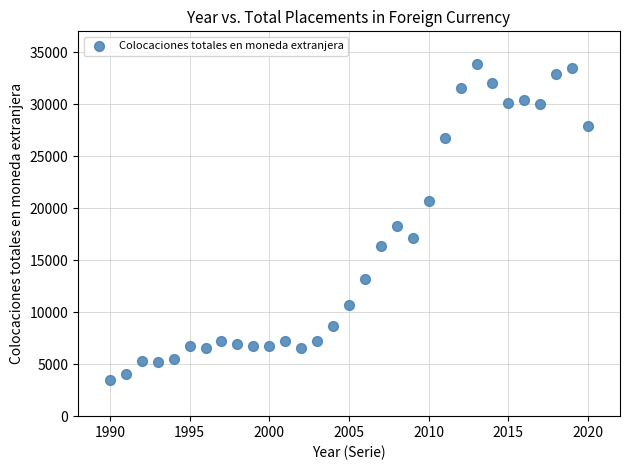

What is the range of X values (max minus min)?

30